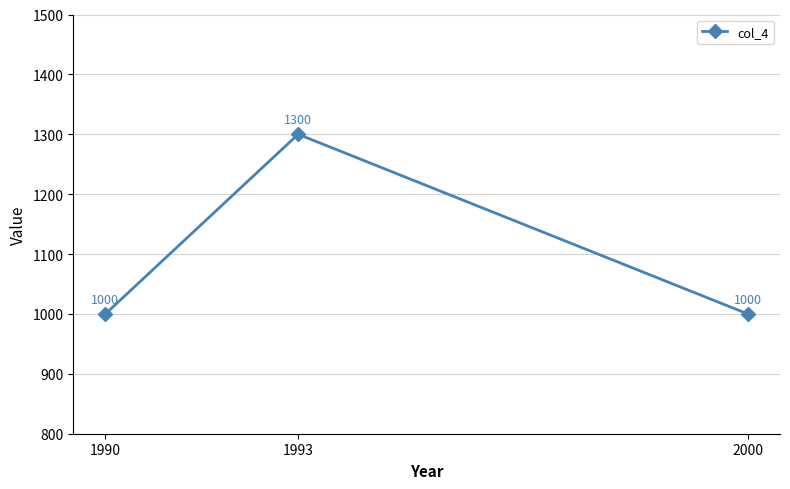

Reading left to right, extract all data points from this chart.

1000	1300	1000